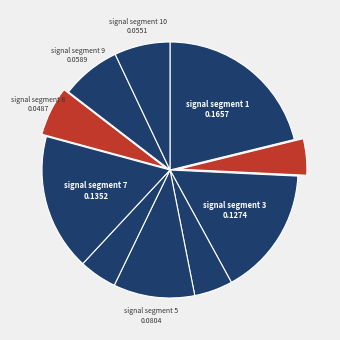

To the nearest percent, what is the difference between the largest and smallest slice percentages?

17%